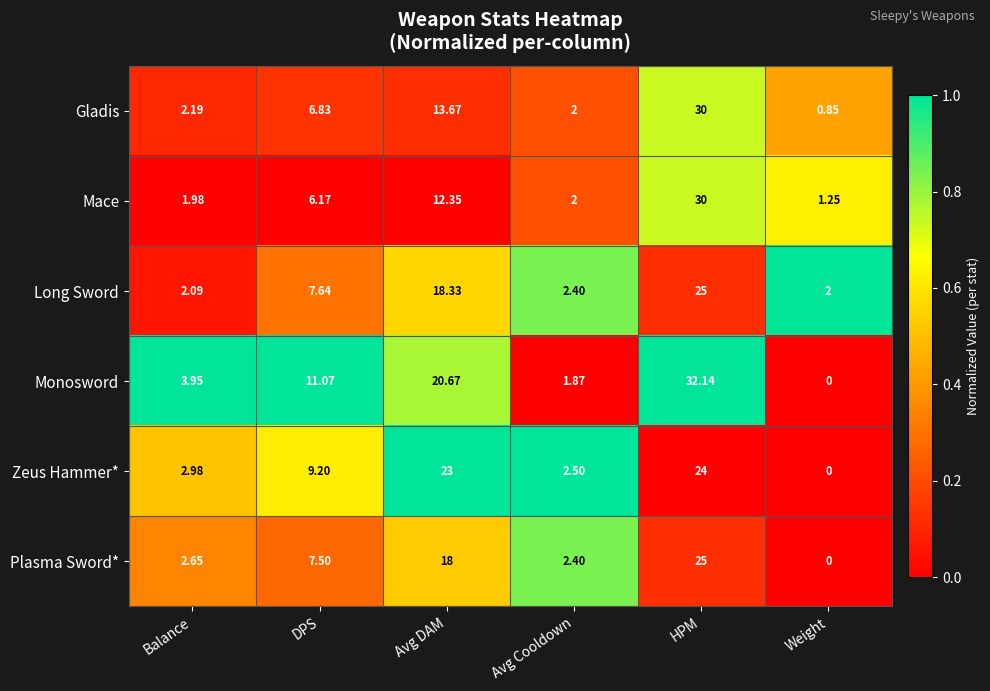

List the labels in order of Mace value, smallest first.

Weight, Balance, Avg Cooldown, DPS, Avg DAM, HPM